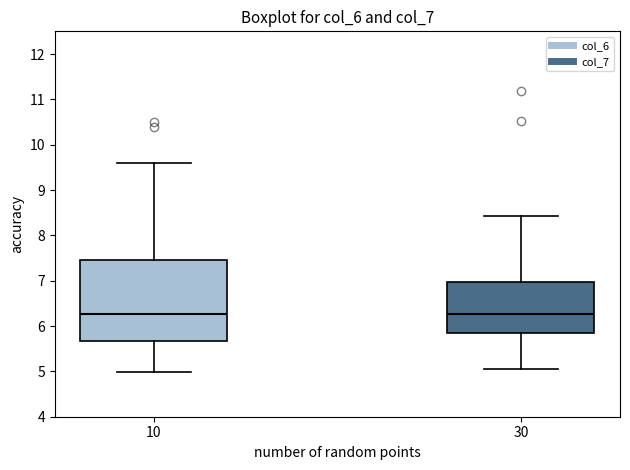

Reading left to right, transcribe this box plot: for each box, give where its median line is, the range the box spans, and where its two whiskers end, as read against the y-axis. The values are not printed on the chart, so give them approximately, as read against the axis.

10: median 6.3, box 5.7 to 7.5, whiskers 5.0 to 9.6
30: median 6.3, box 5.8 to 7.0, whiskers 5.1 to 8.4